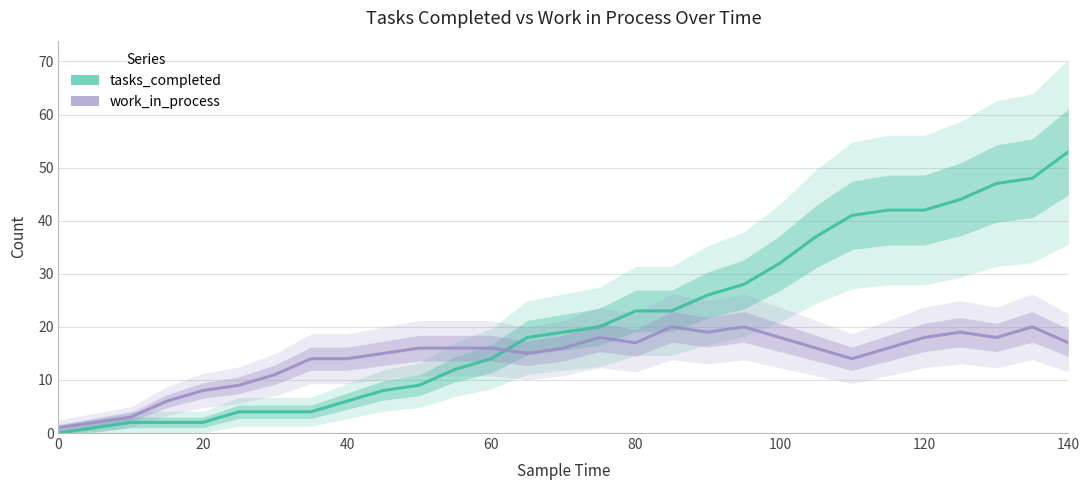

List the series in order of their overall mean, lowest first.

work_in_process, tasks_completed